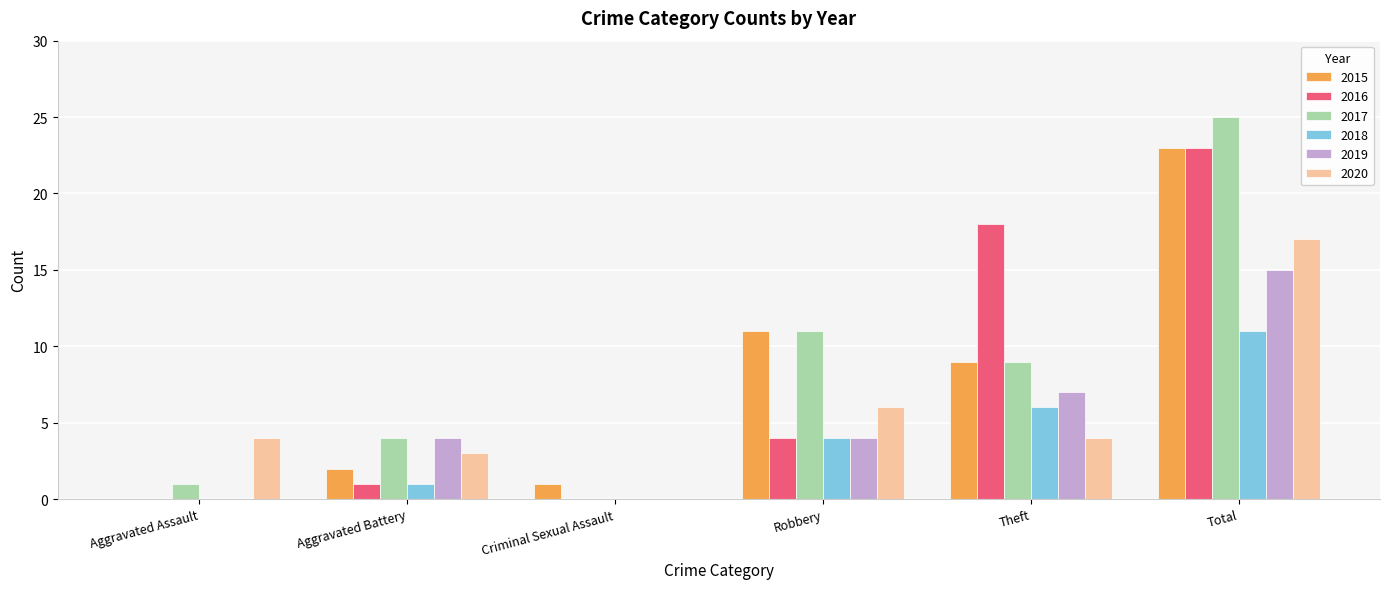

Where is 2020 nearest to the value 8?

Robbery